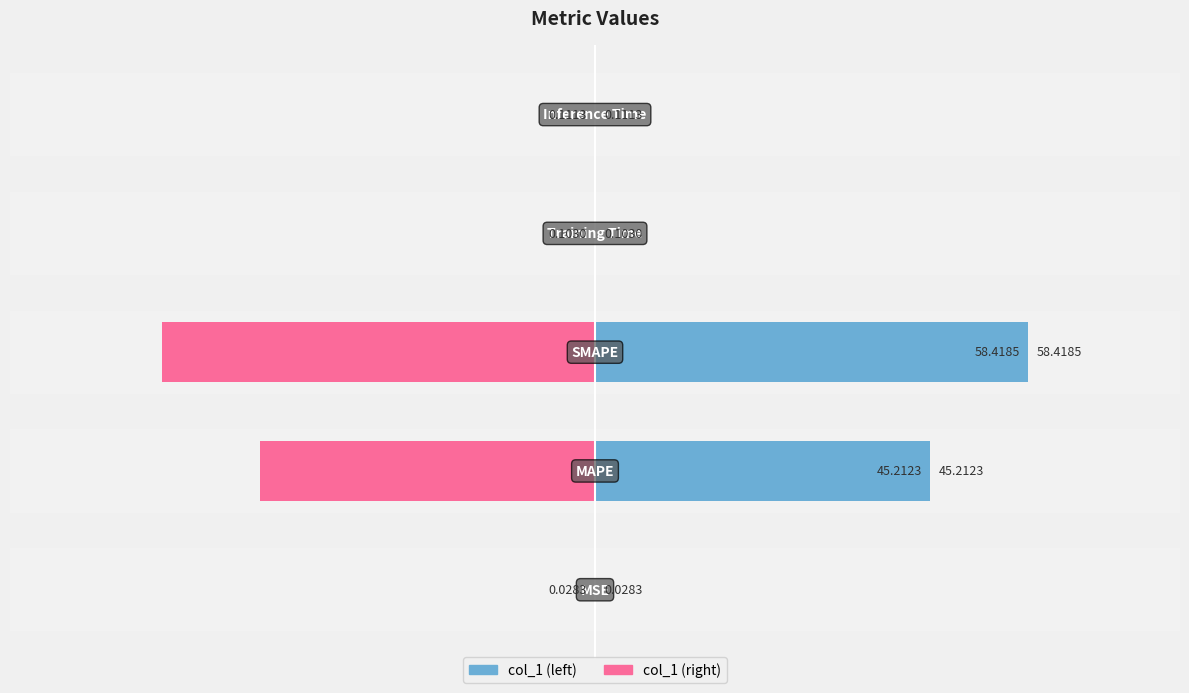

Reading right to left, transcribe all the data shown in this chart.

col_1 (left): 0=0.1	−20=0.1	−40=58.4	−60=45.2	−80=0.0
col_1 (right): 0=-0.1	−20=-0.1	−40=-58.4	−60=-45.2	−80=-0.0